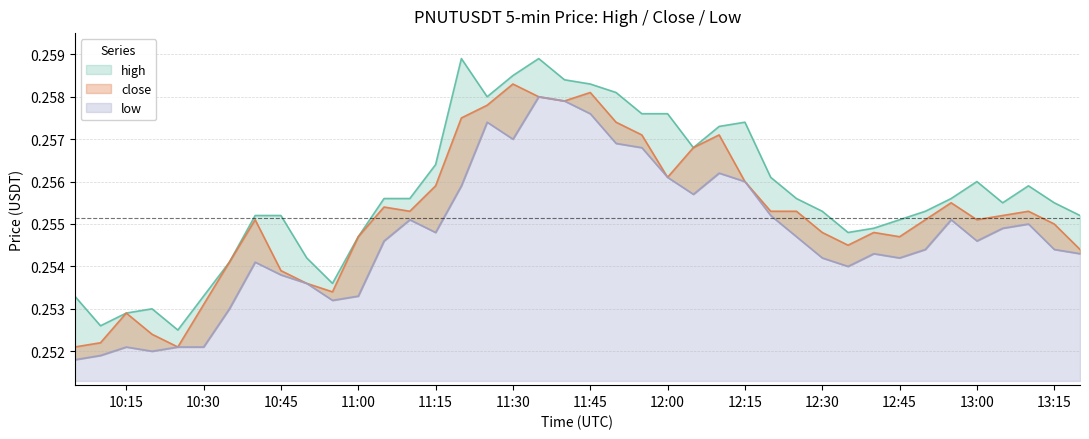

True or false: high and close intersect in this chart.

False